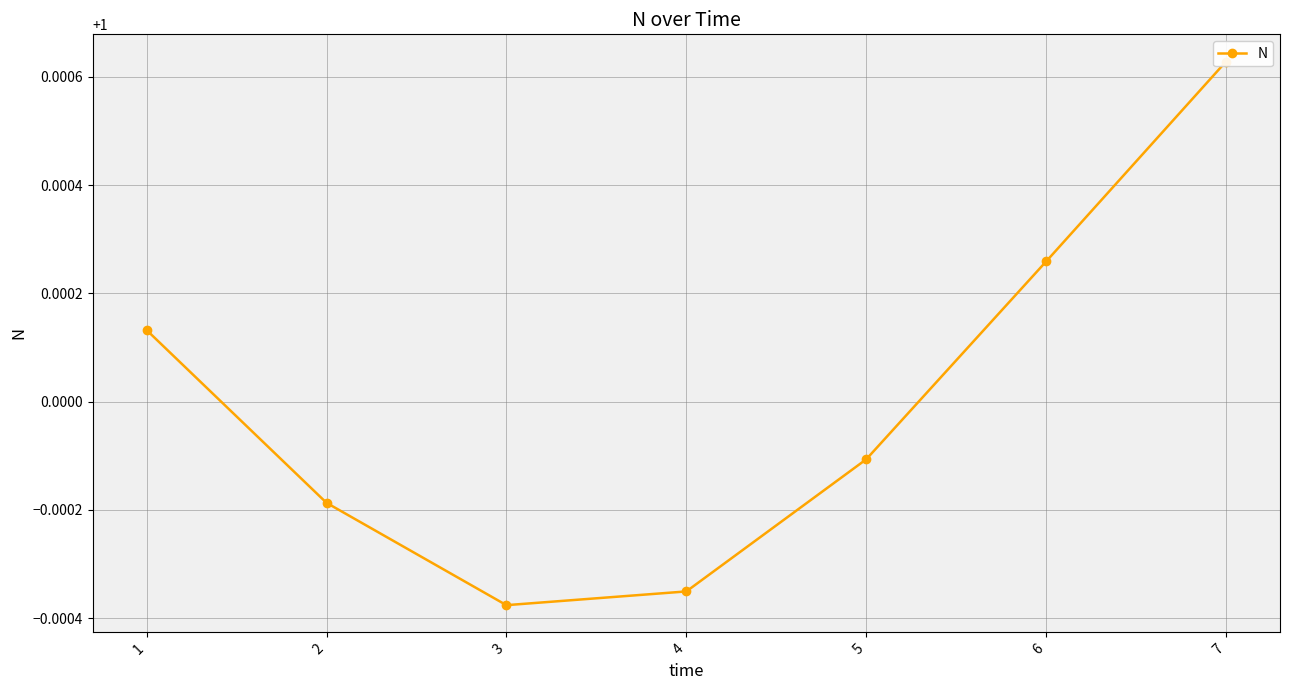

Reading left to right, list all the values displayed in this chart.

1=1.0	2=1.0	3=1.0	4=1.0	5=1.0	6=1.0	7=1.0